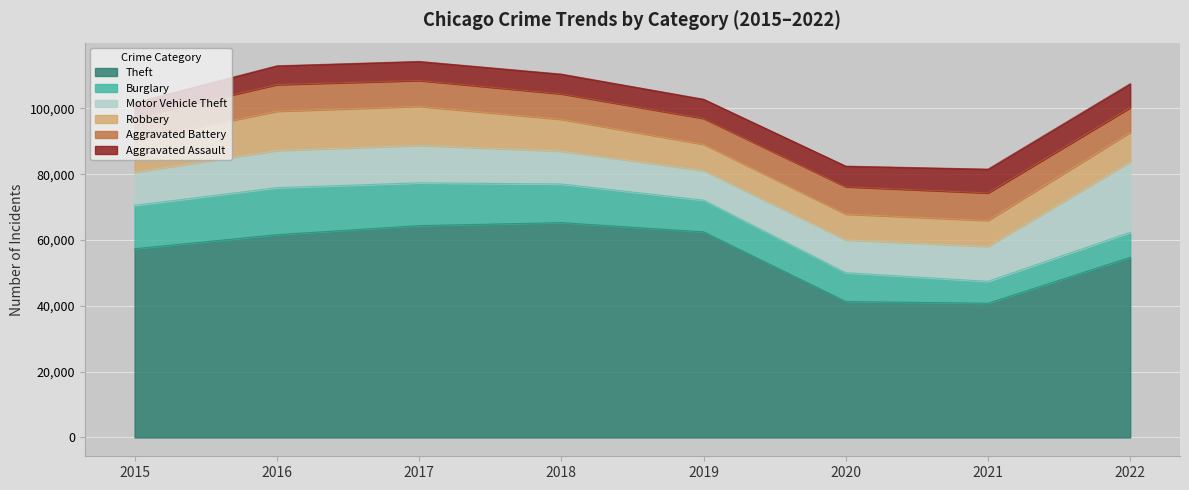

Which series has the widest spread of values?

Theft